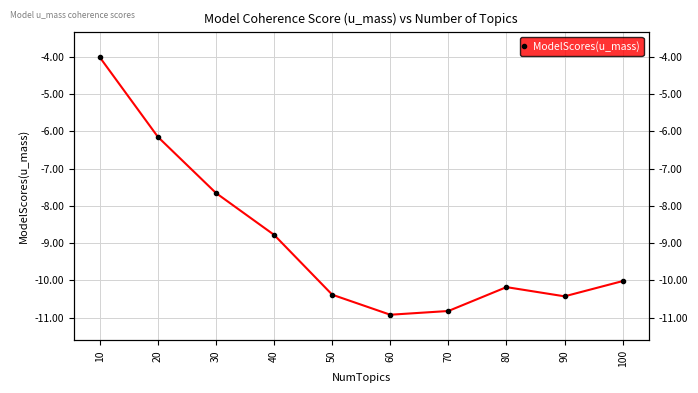

What is the change in value from 60 to 100?

+0.9